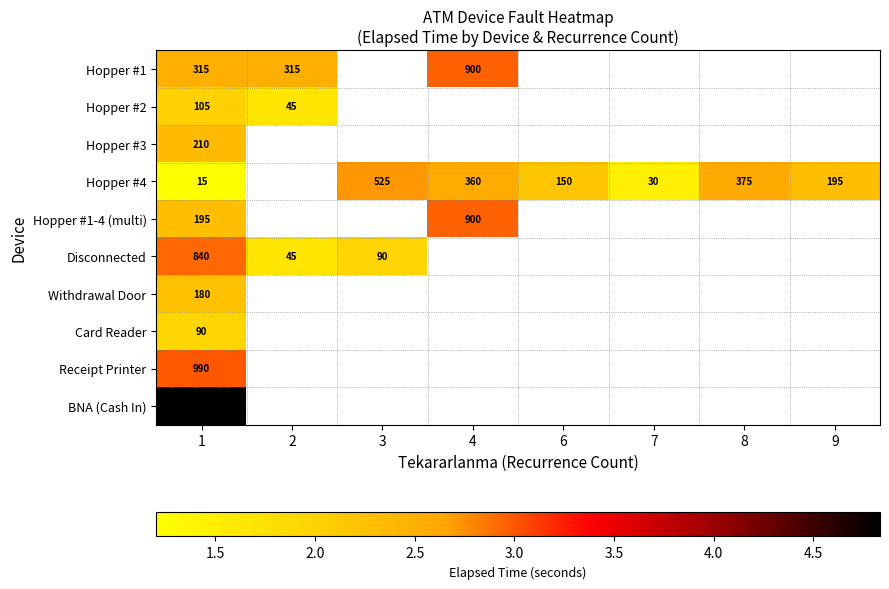

Count the number of categories in the chart.

8